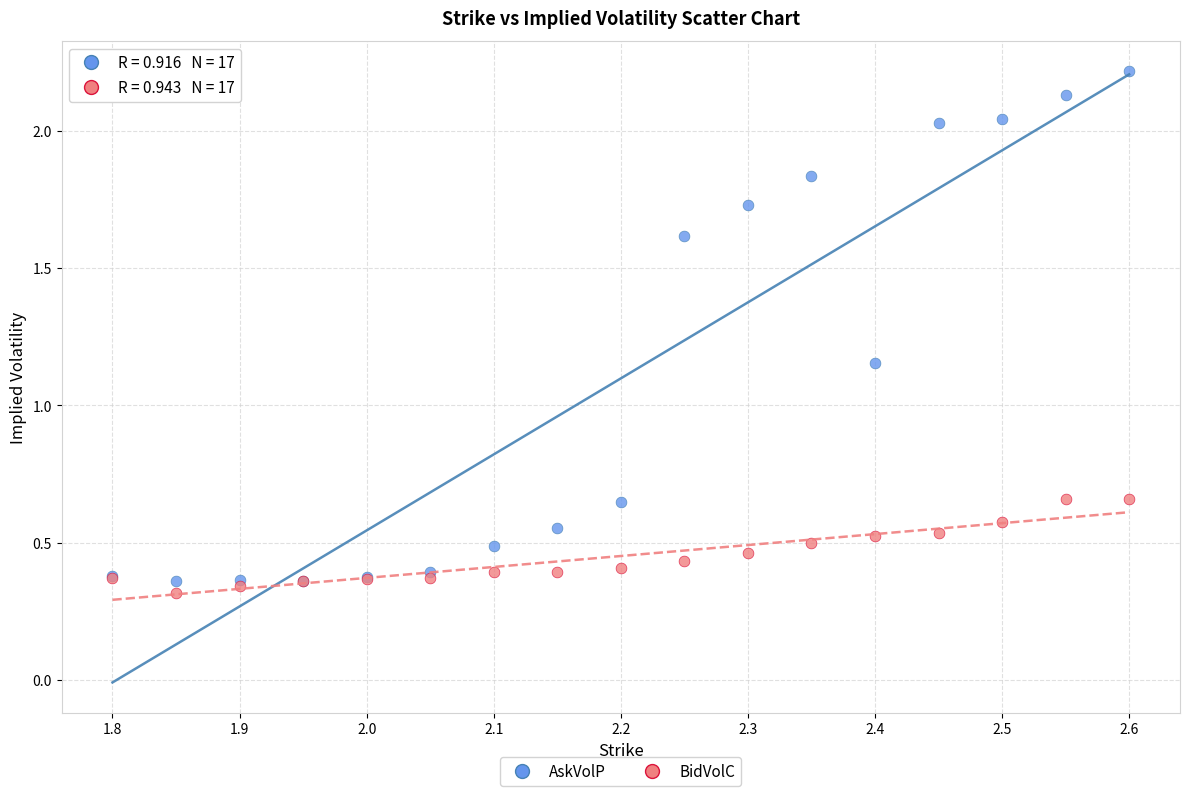

What is the X range (max minus min) for the scatter plot?

0.8